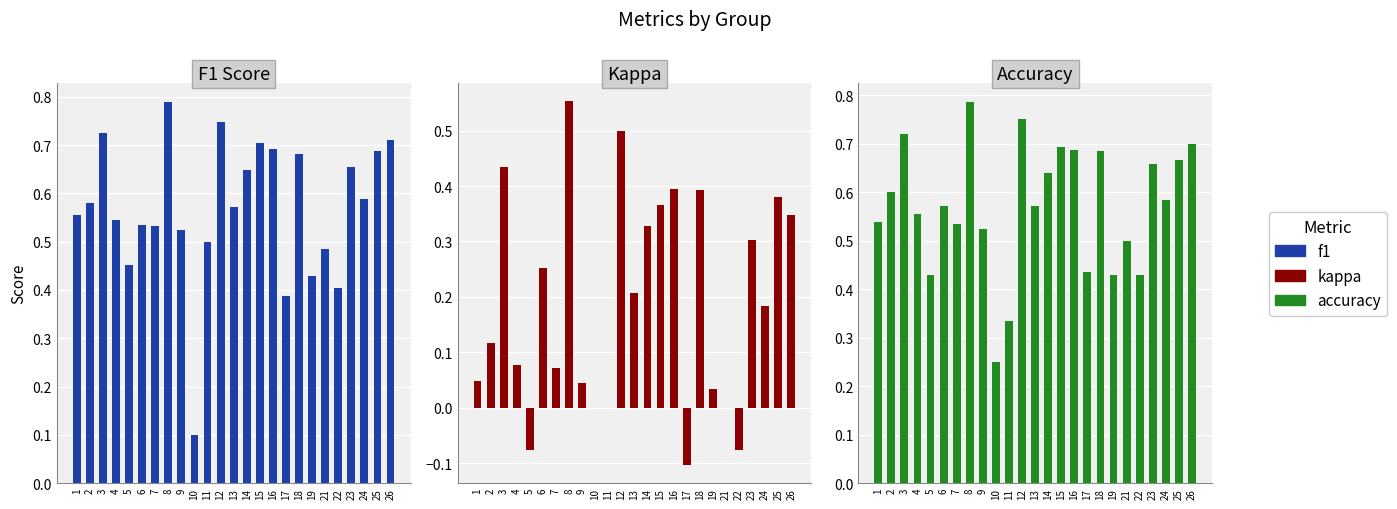

Is it true that accuracy equals 0.6 at 13?

True